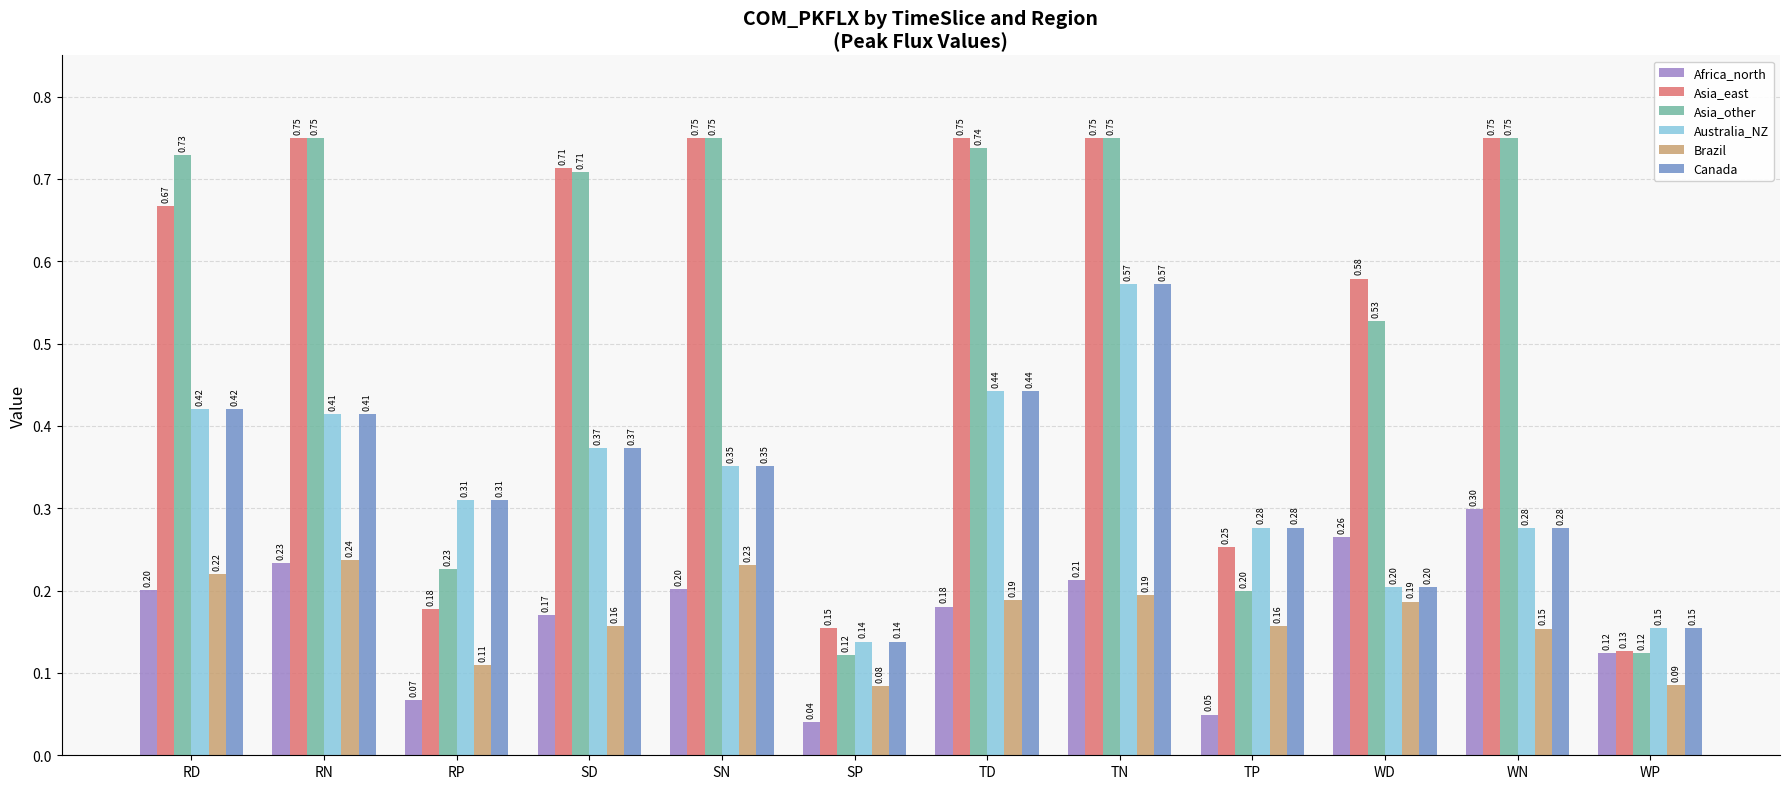

At which category is the sum across all series the highest?

TN